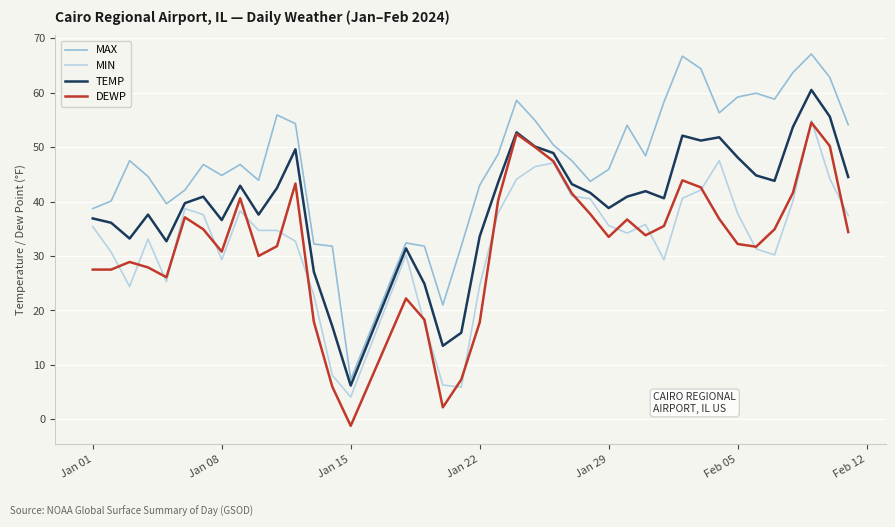

Which series has the largest total across all categories?

MAX